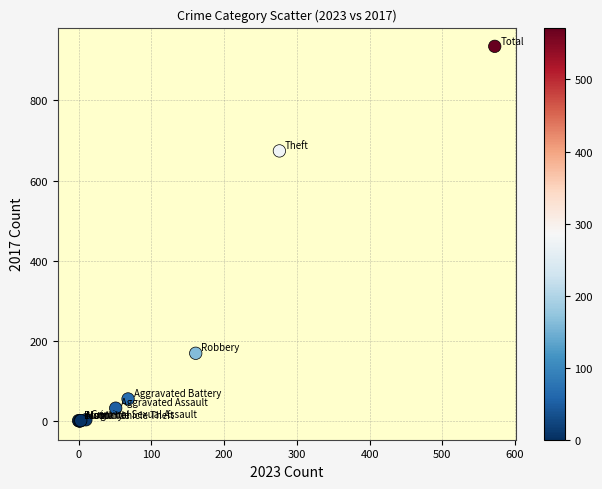

What Y value in the scatter plot is closest to 467?

674